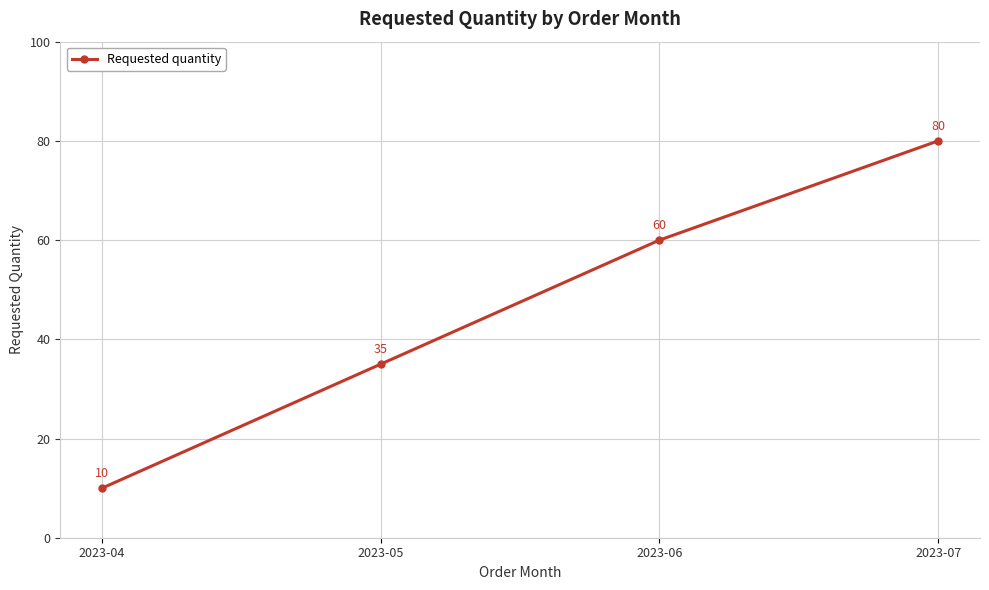

Rank the categories by value from highest to lowest.

2023-07, 2023-06, 2023-05, 2023-04